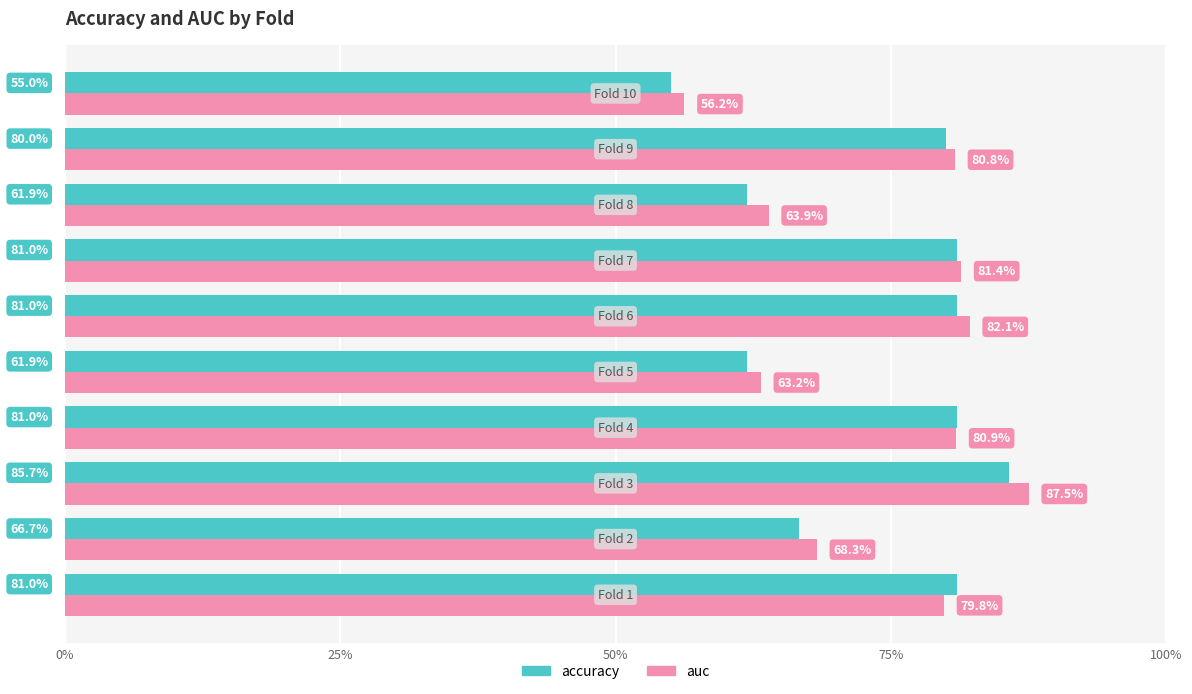

What is the maximum value for auc?

87.5